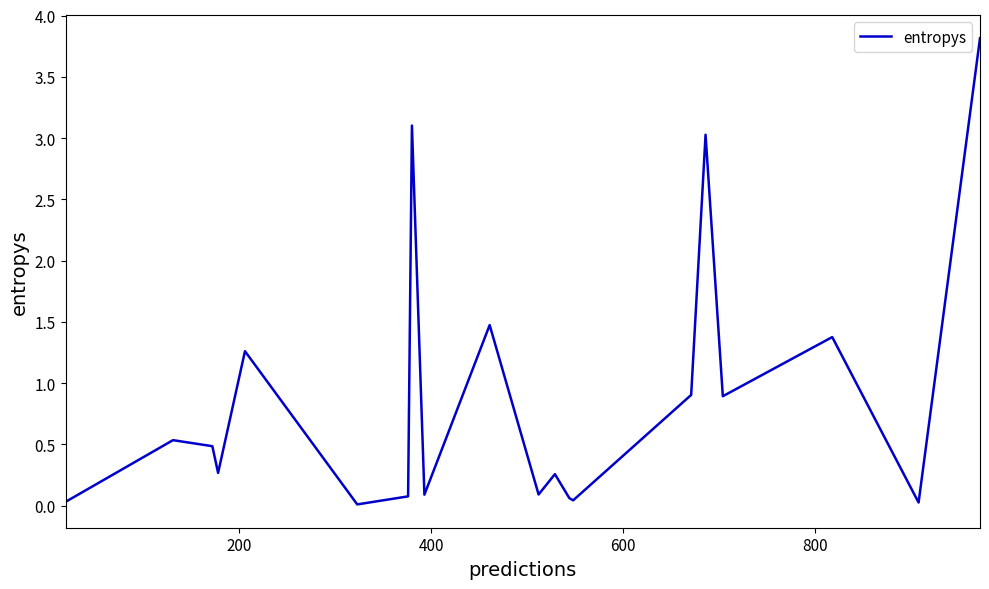

What is the difference between the maximum and minimum values?

3.8